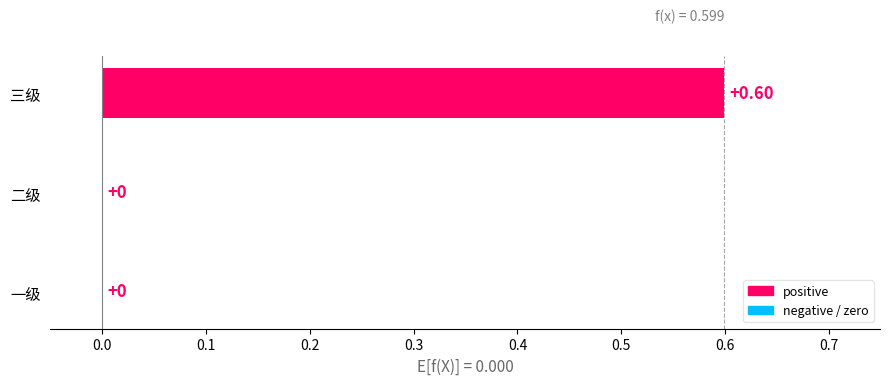

Count the number of categories in the chart.

3